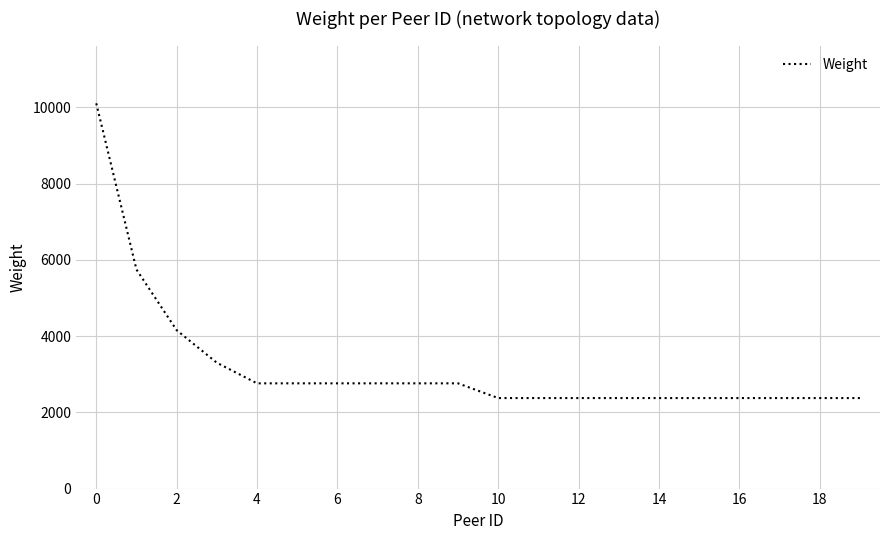

What is the minimum value shown in the chart?

2374